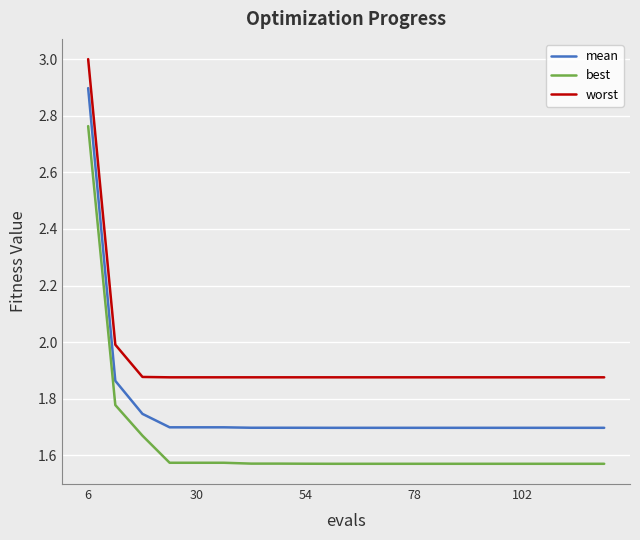

Count the best values in the range 1 to 2.

19